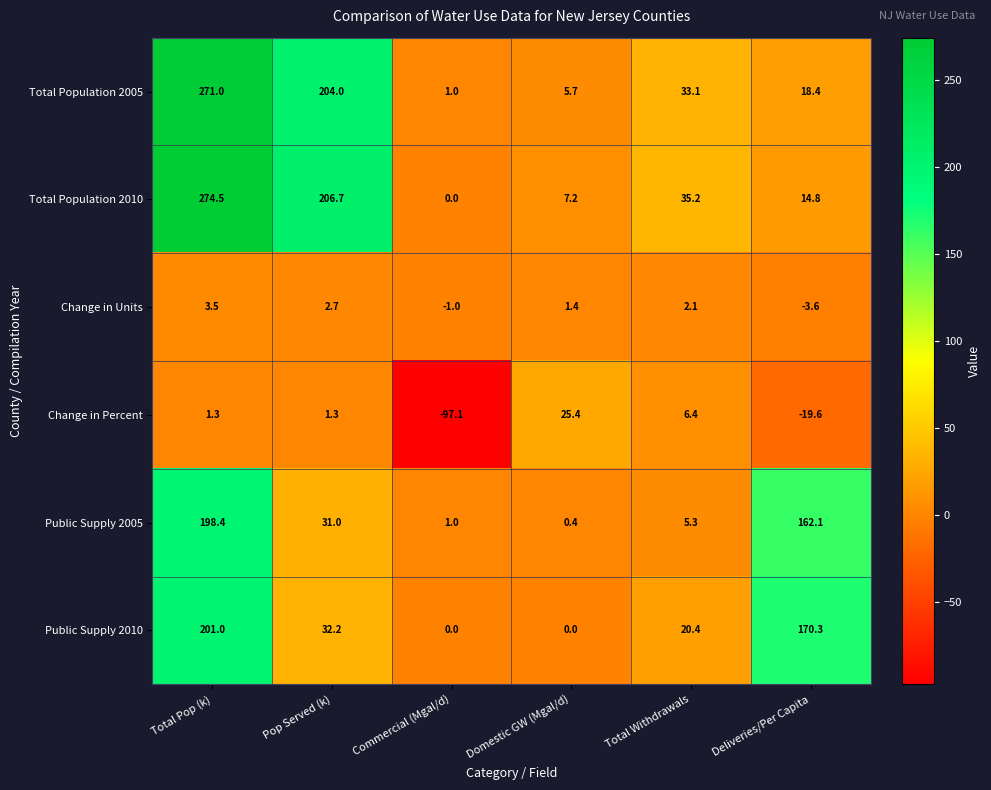

Where is Public Supply 2005 nearest to the value 99?

Deliveries/Per Capita